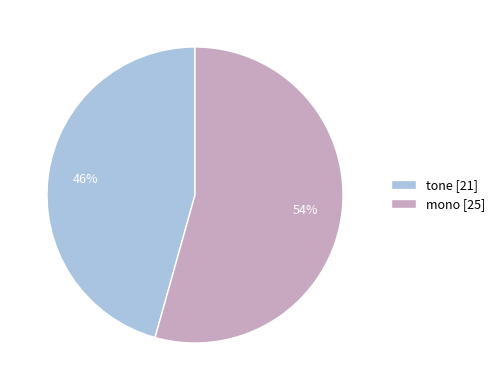

How many segments does this pie chart have?

2